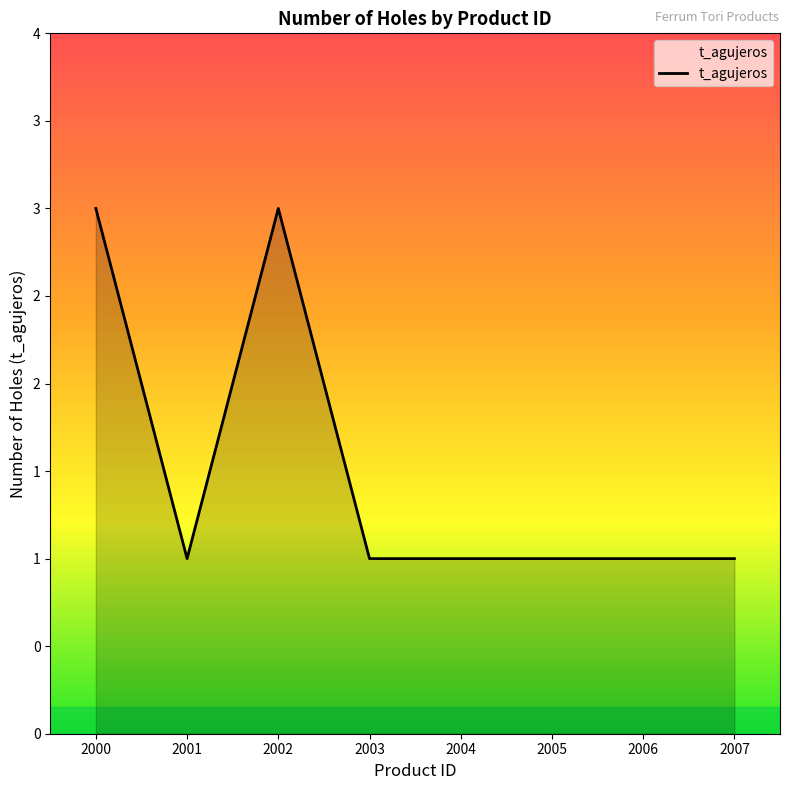

What is the value of the 2nd point from the left?

1